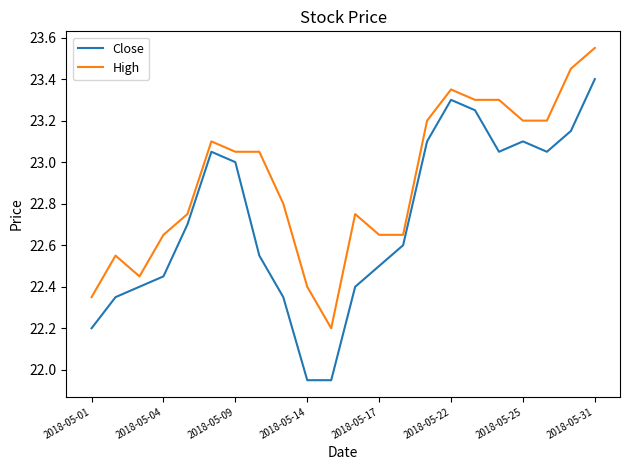

True or false: Close and High cross at least once.

False